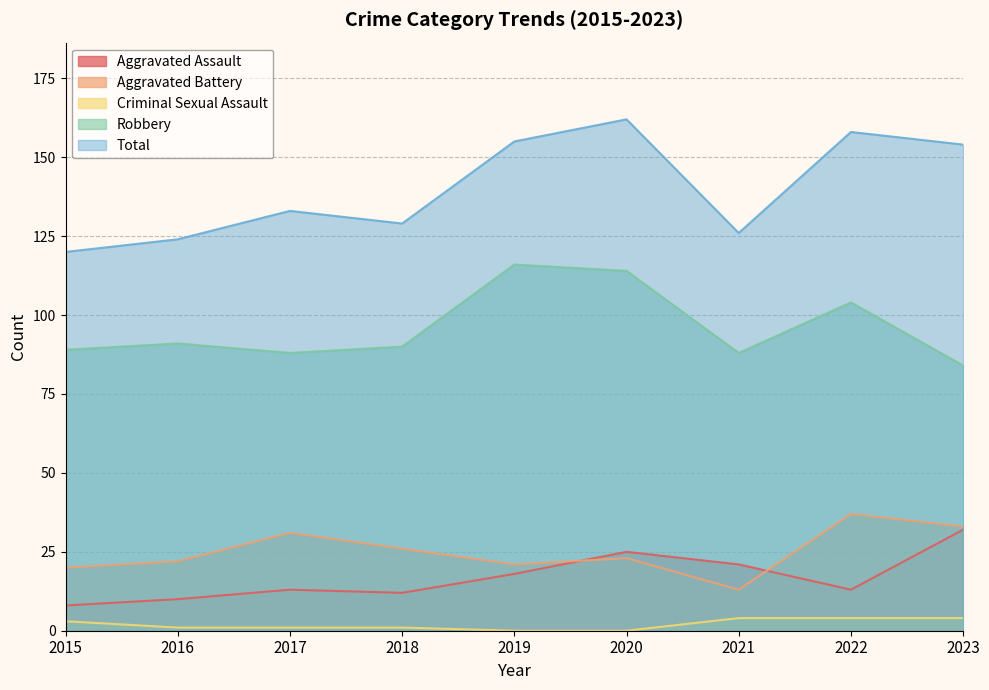

Reading left to right, what are all the values shown in this chart?

Aggravated Assault: 8	10	13	12	18	25	21	13	32
Aggravated Battery: 20	22	31	26	21	23	13	37	33
Criminal Sexual Assault: 3	1	1	1	0	0	4	4	4
Robbery: 89	91	88	90	116	114	88	104	84
Total: 120	124	133	129	155	162	126	158	154